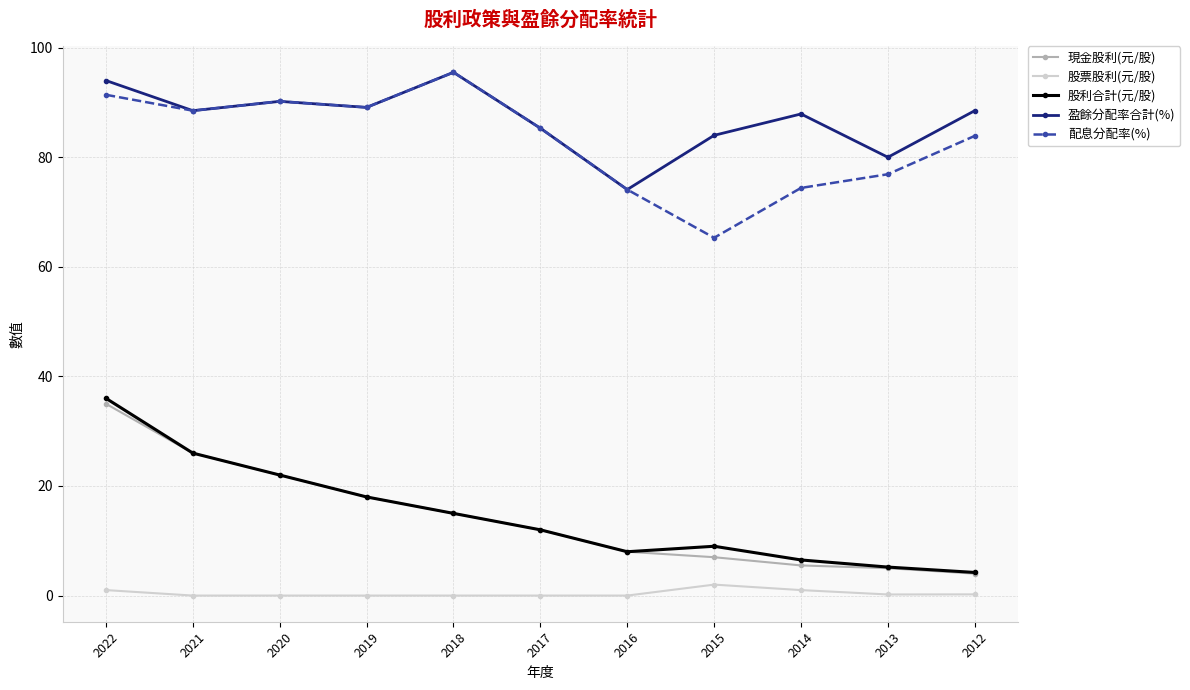

True or false: 現金股利(元/股) has more than 2 points higher than both neighbors.

False